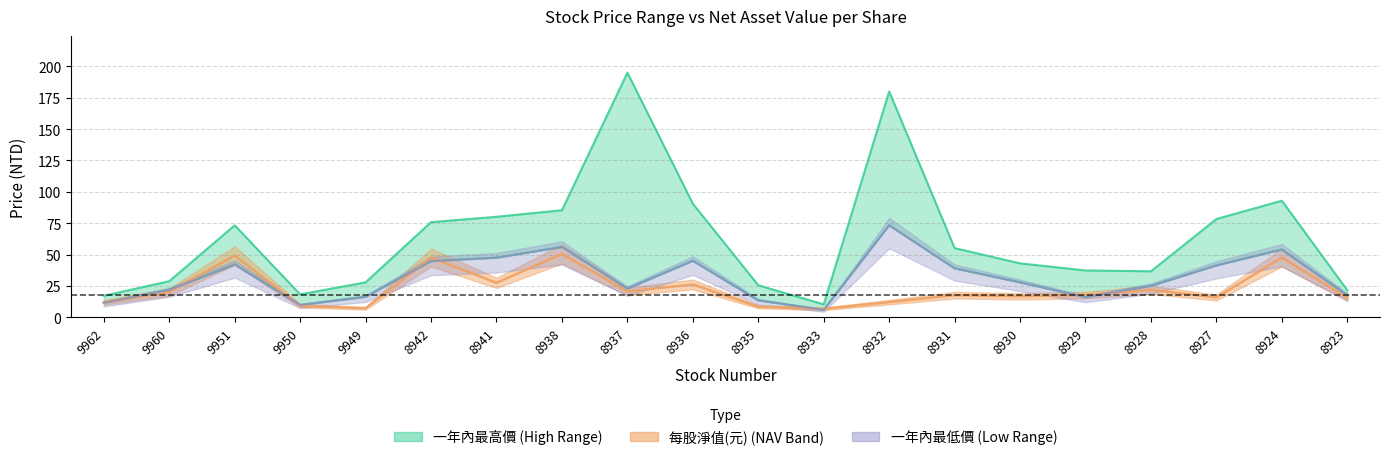

What is the difference between the 每股淨值(元) values at 8923 and 9949?

8.3